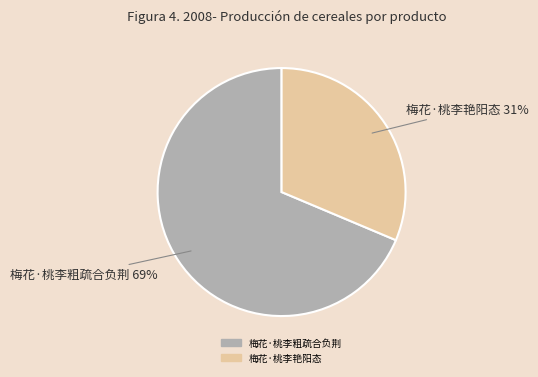

The 梅花·桃李艳阳态 slice represents 31% of the pie. True or false?

True